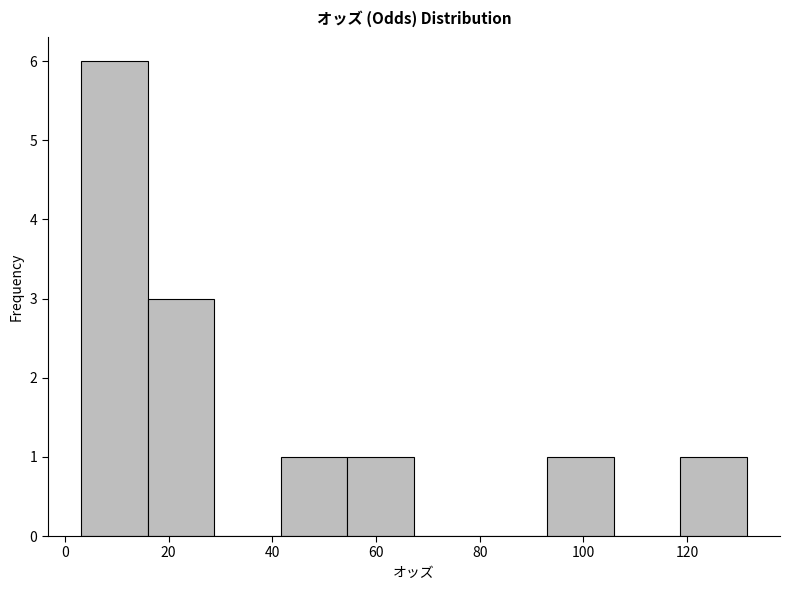

Which range on the x-axis has the tallest bar?

4 to 16